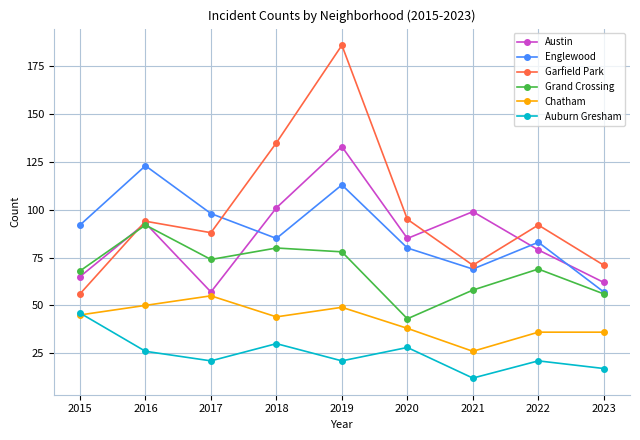

What is the total value across all series at 2021?

335